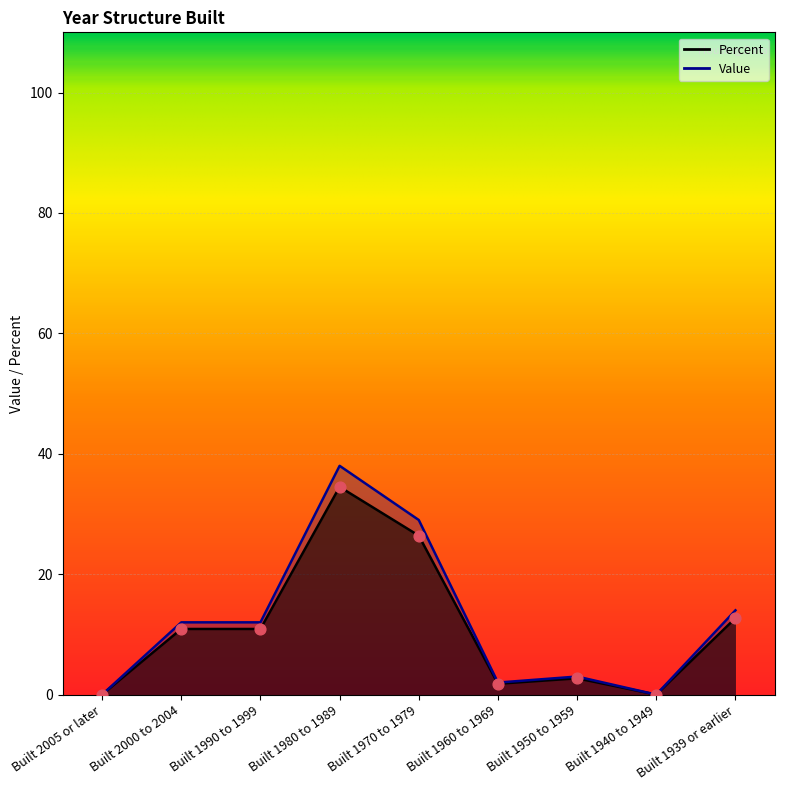

At which category is the sum across all series the highest?

Built 1980 to 1989